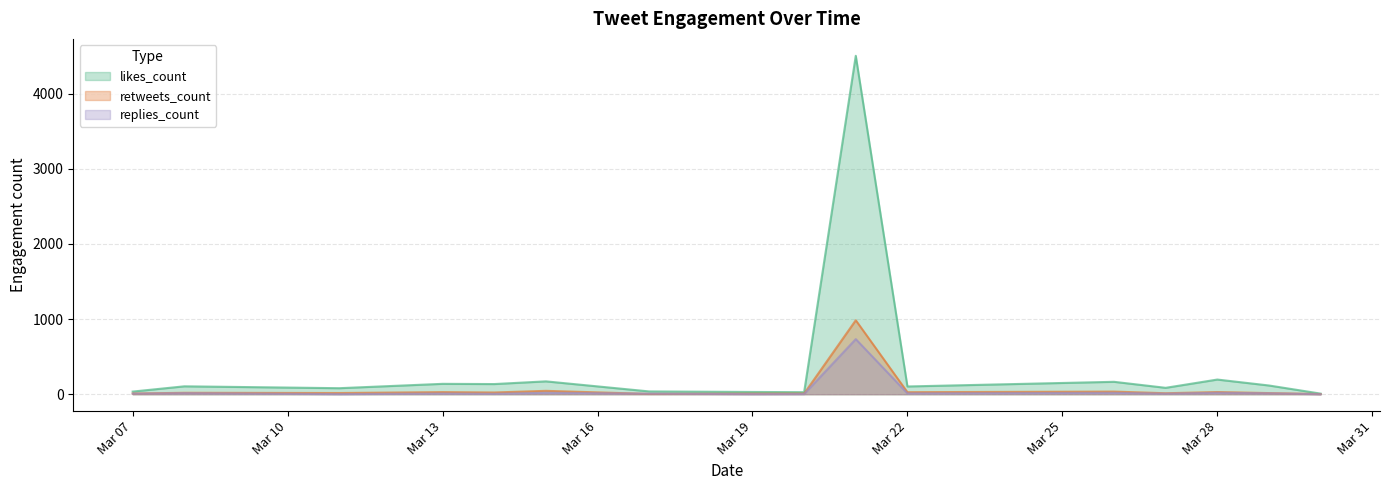

At which label does replies_count first exceed 3?

2019-03-07